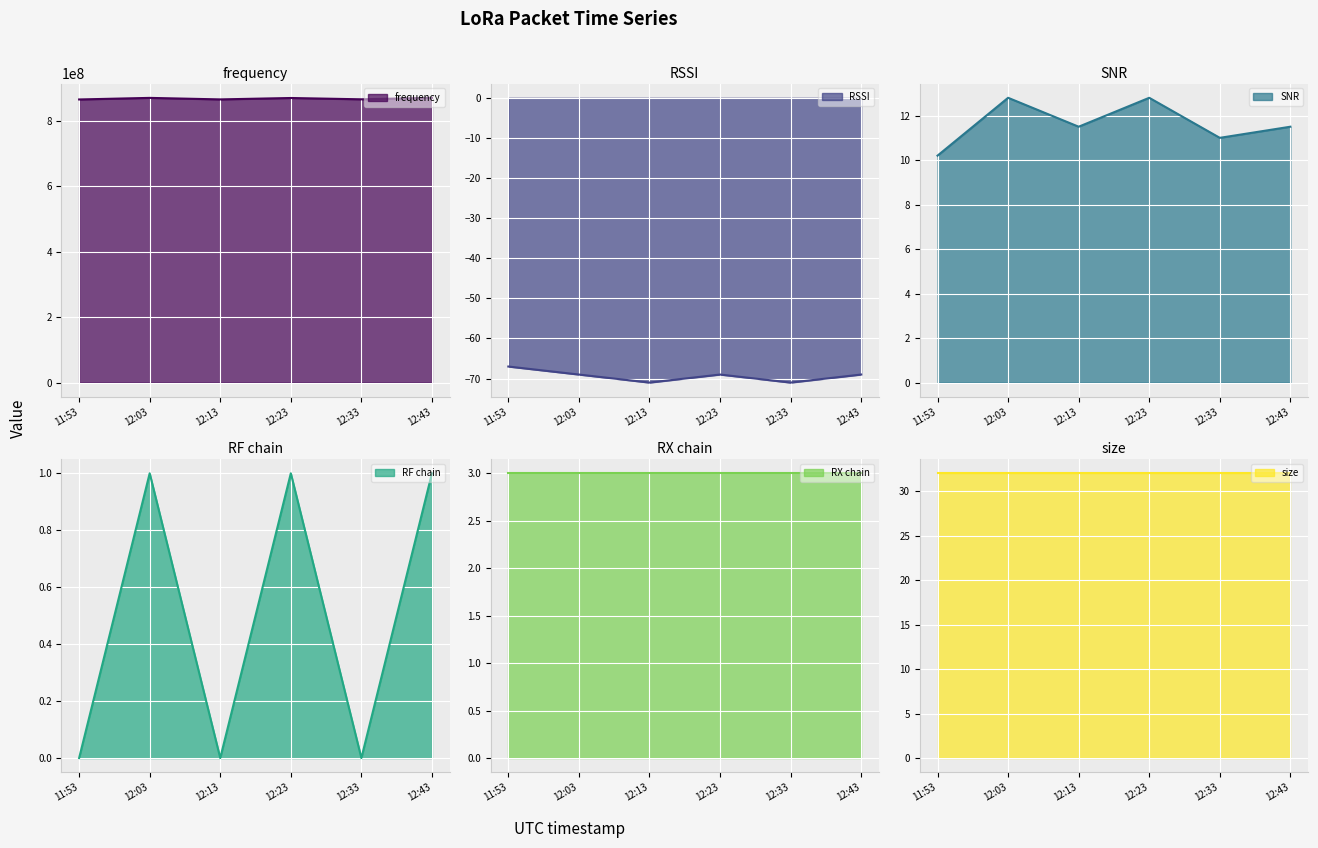

True or false: RF chain and SNR cross at least once.

False